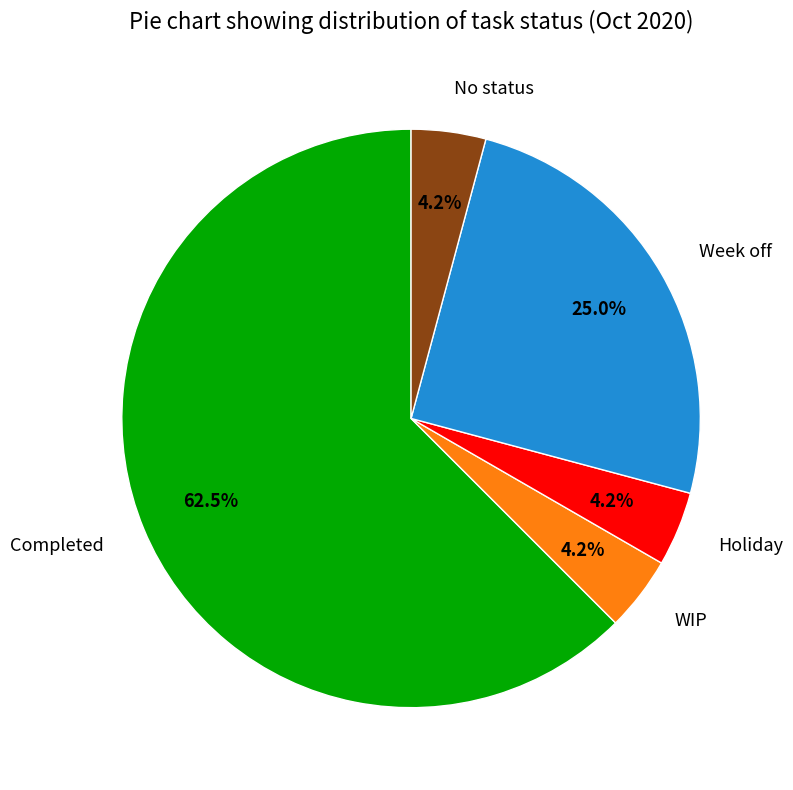

To the nearest percent, what portion does WIP represent?

4%